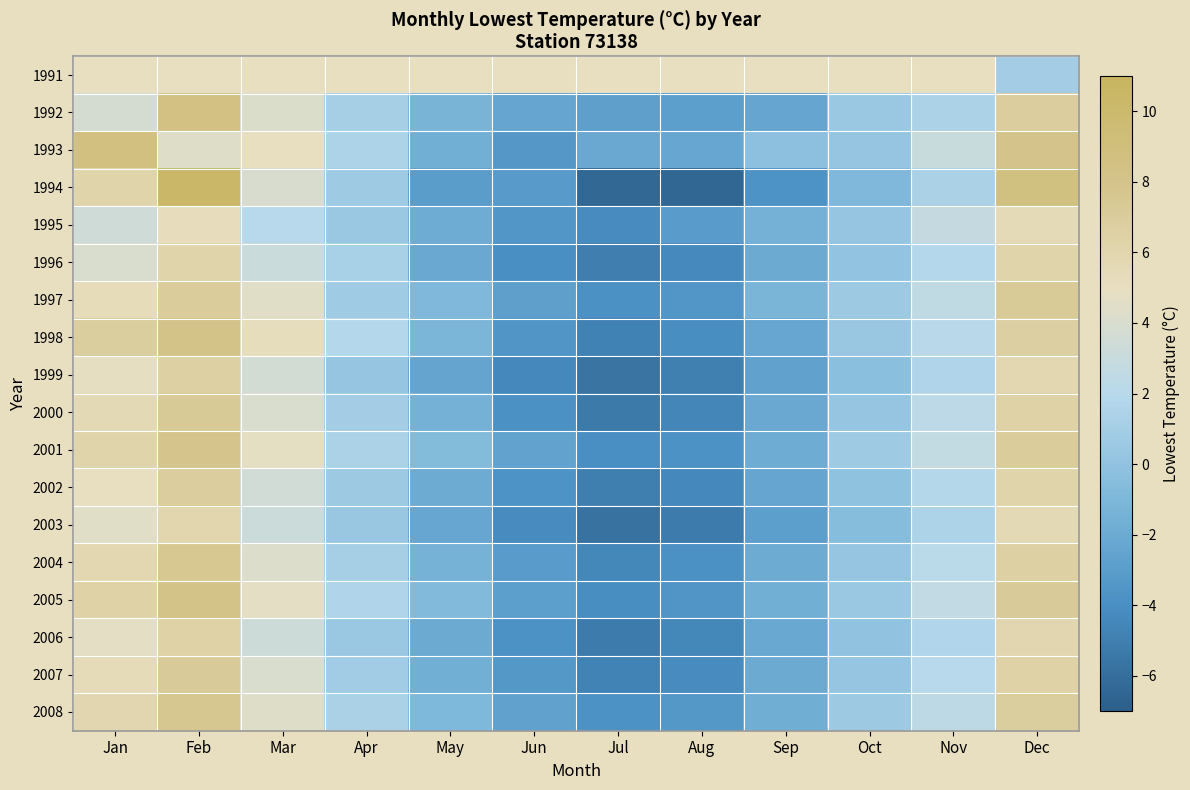

Is the value of 2001 at Jan greater than the value of 2000 at Sep?

Yes